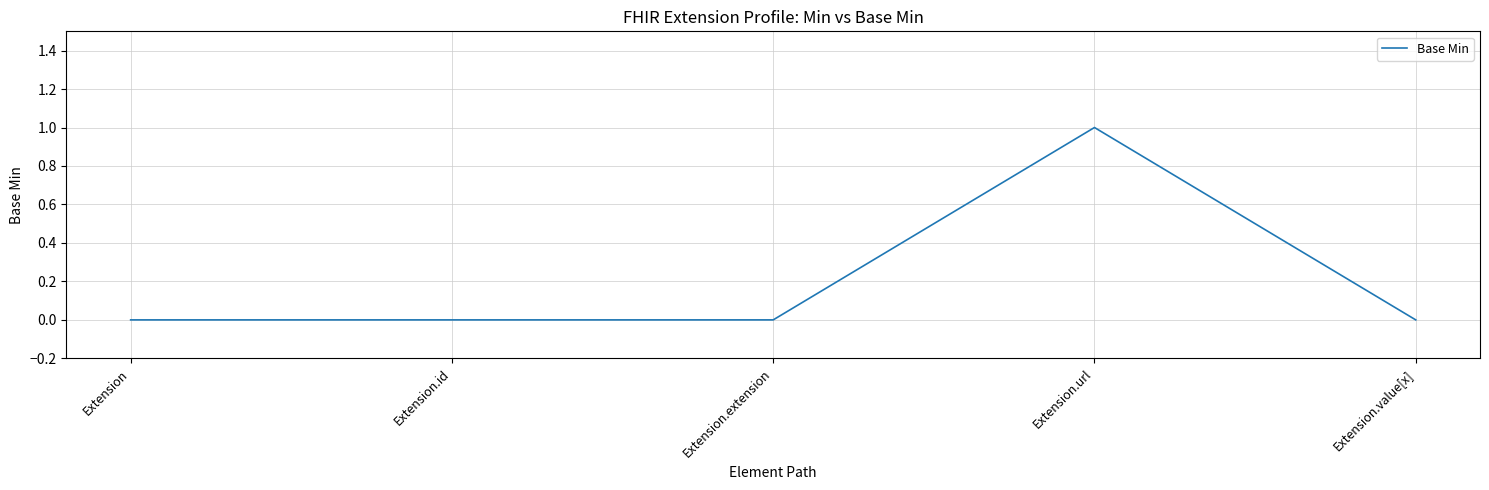

What is the difference between the maximum and minimum values?

1